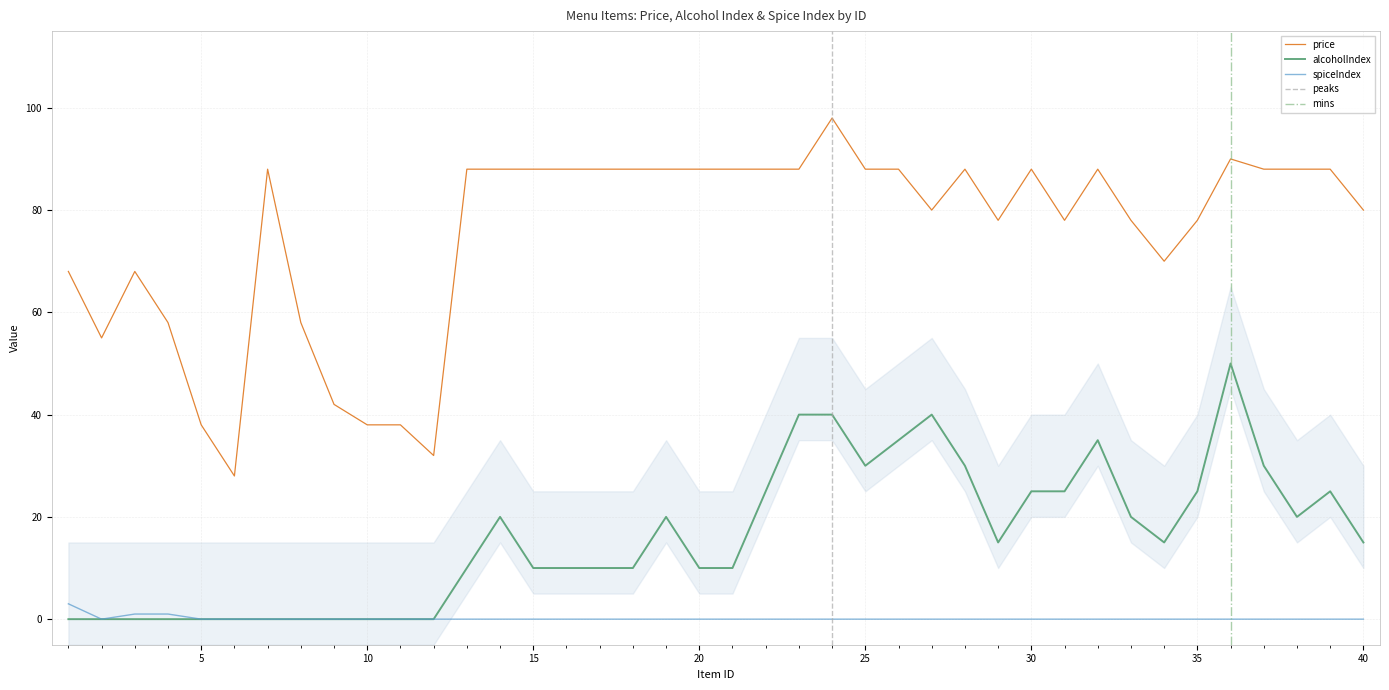

How many lines are shown in the chart?

3